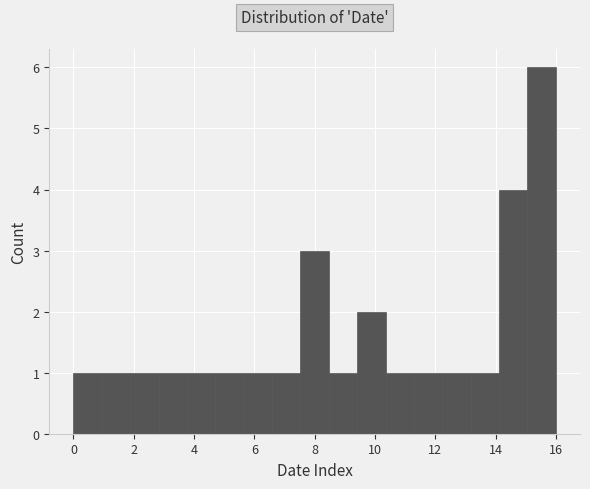

Reading left to right, list every bar in this chart as the range it spans on the x-axis followed by its height. Neither the bar edges nor the heights are printed on the chart, so give them approximately, as read against the axes.

0.0 to 1.0: 1
1.0 to 1.8: 1
1.8 to 2.8: 1
2.8 to 3.8: 1
3.8 to 4.8: 1
4.8 to 5.6: 1
5.6 to 6.6: 1
6.6 to 7.6: 1
7.6 to 8.4: 3
8.4 to 9.4: 1
9.4 to 10.4: 2
10.4 to 11.2: 1
11.2 to 12.2: 1
12.2 to 13.2: 1
13.2 to 14.2: 1
14.2 to 15.0: 4
15.0 to 16.0: 6